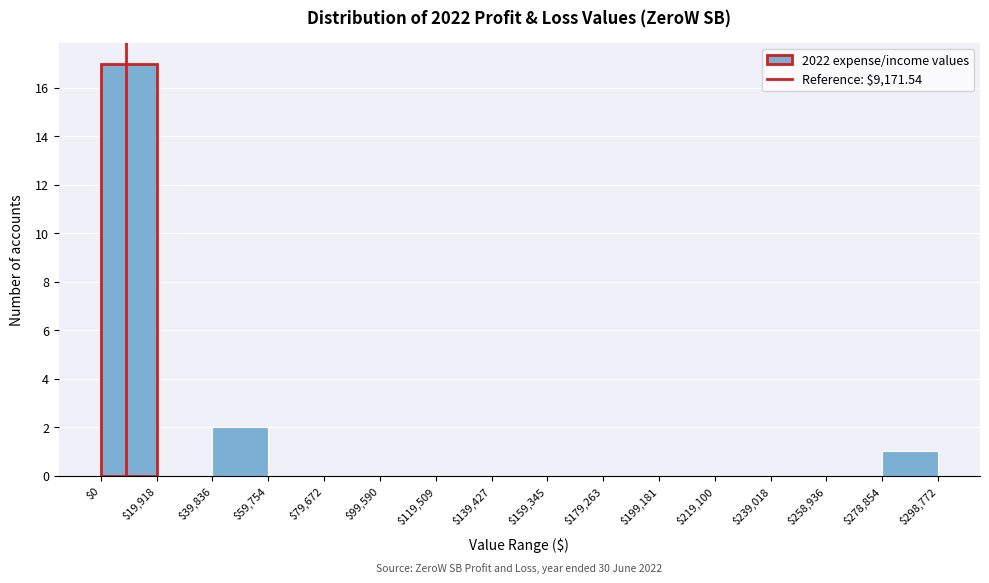

Which range on the x-axis has the tallest bar?

$0 to $19,918